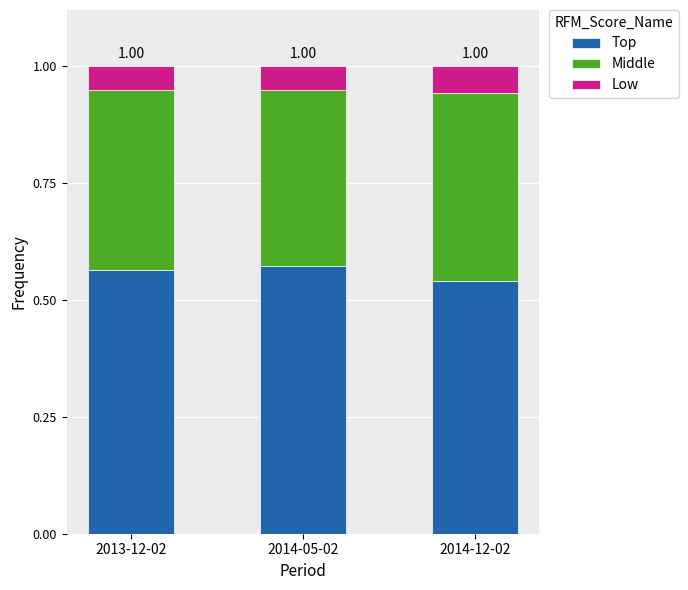

What is the sum of all Top values?

1.7